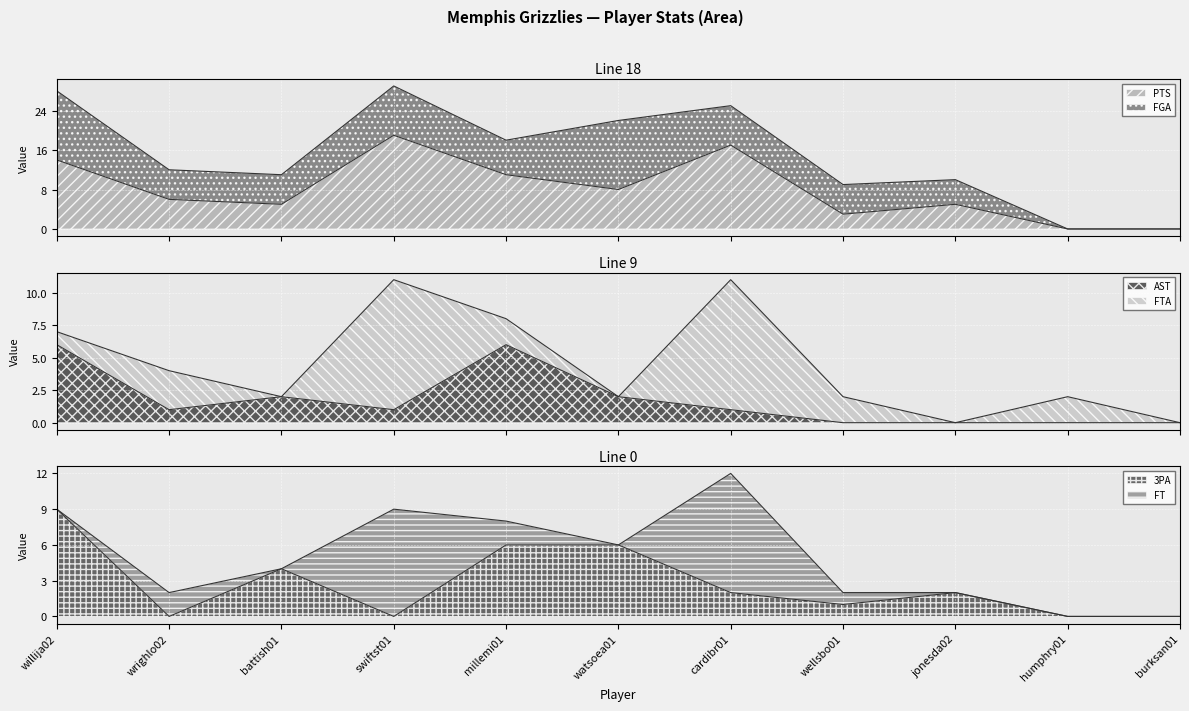

How many data points in AST are less than 1?

4